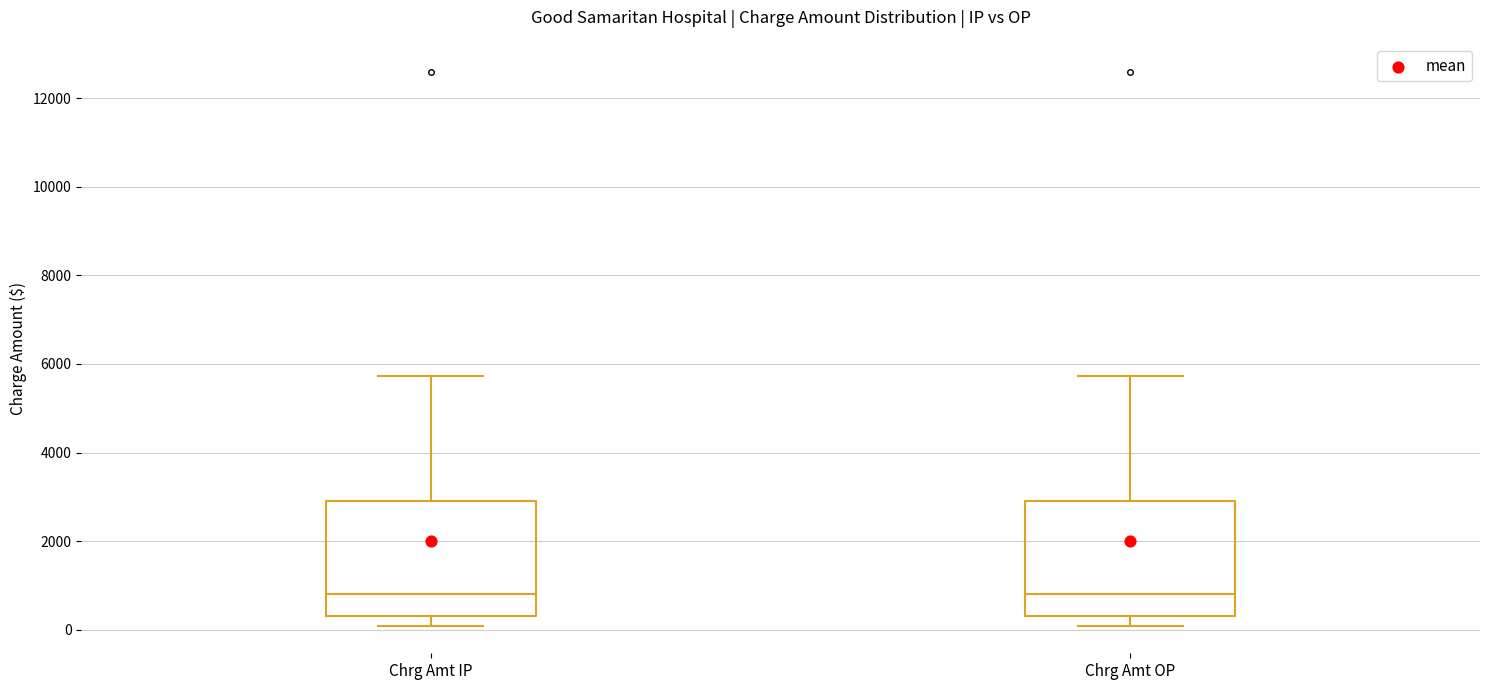

Reading left to right, read every box against the y-axis: the position of its median line, the range the box covers, and the ends of its whiskers. The values are not printed on the chart, so give them approximately, as read against the axis.

Chrg Amt IP: median 800, box 400 to 2800, whiskers 0 to 5800
Chrg Amt OP: median 800, box 400 to 2800, whiskers 0 to 5800